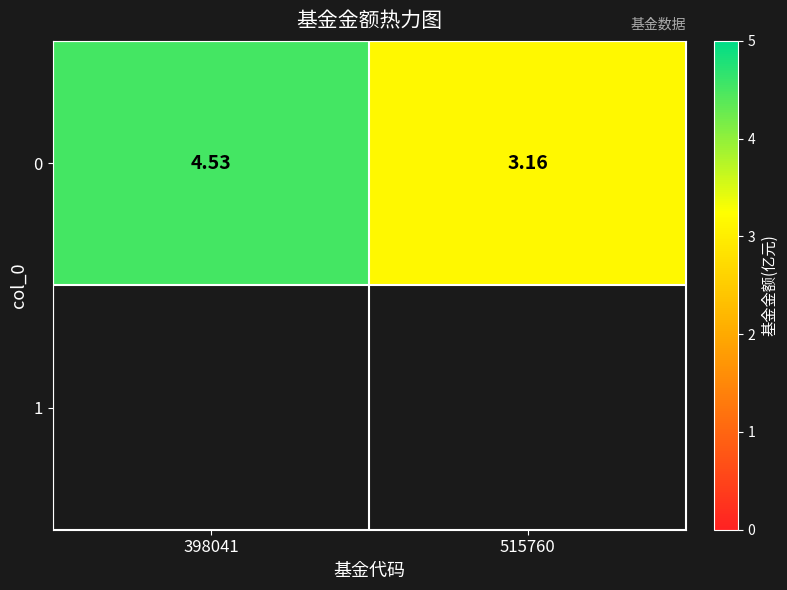

What value does the data have at 515760?

3.2